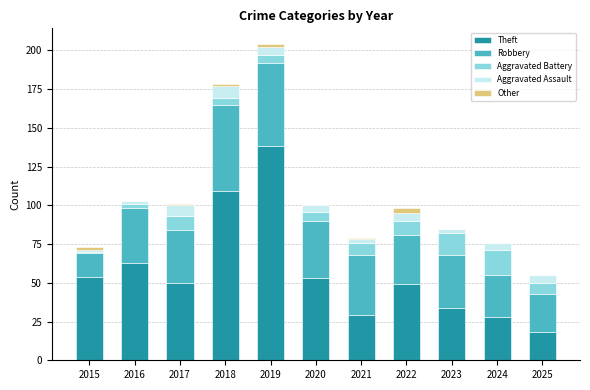

At which category is the sum across all series the highest?

2019